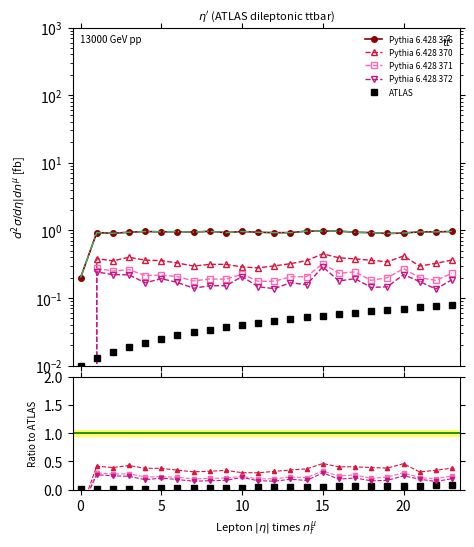

Which has a higher value, −5 or 25?

25